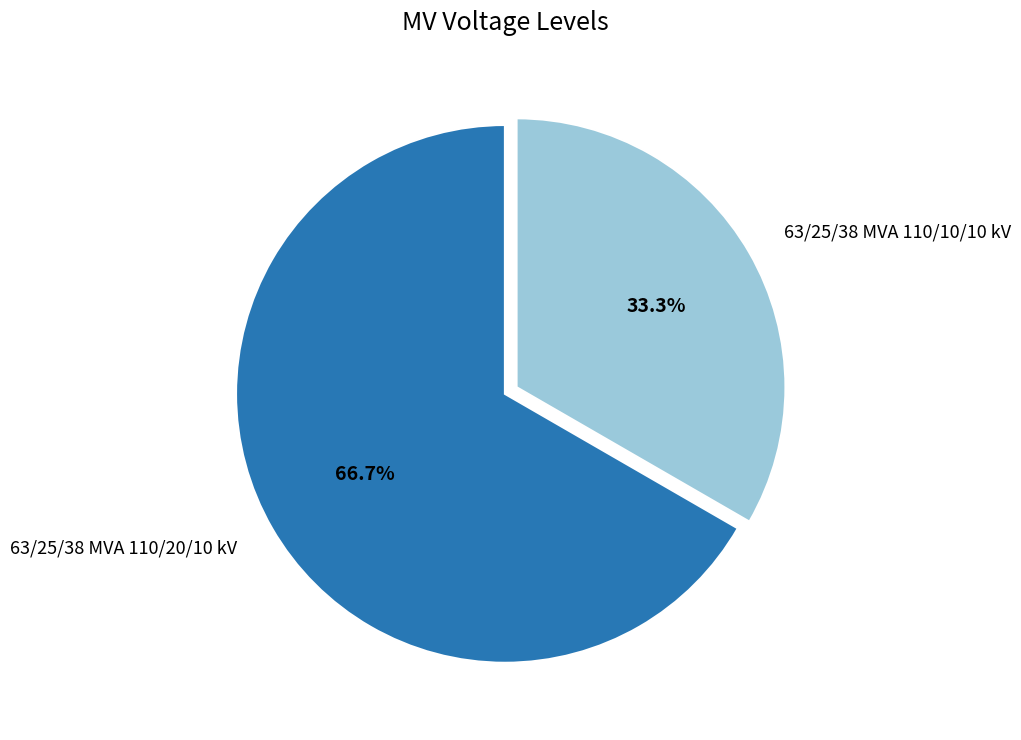

Does 63/25/38 MVA 110/20/10 kV represent more than half of the total?

Yes